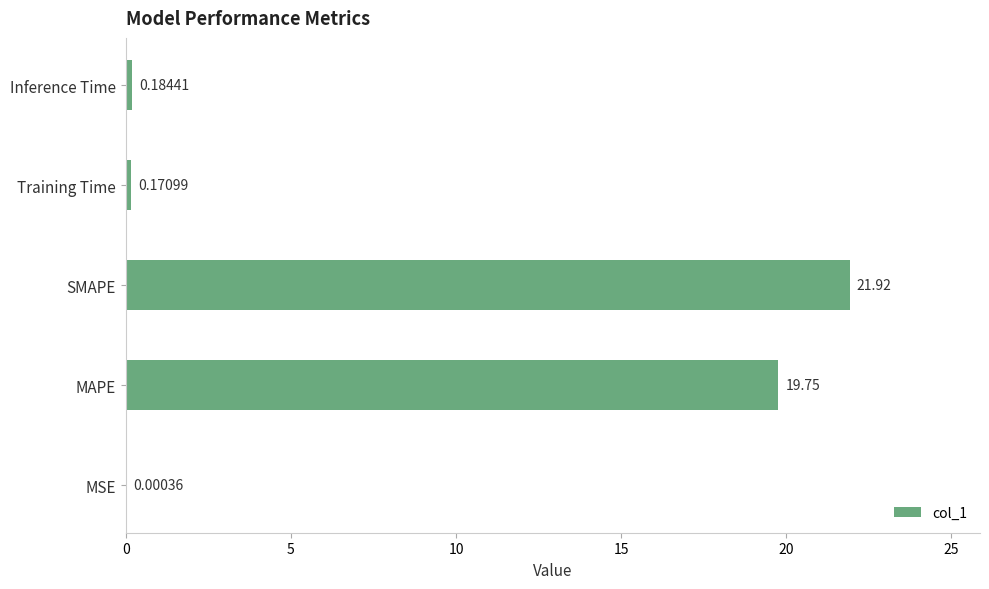

At which label is the value closest to 10?

MAPE